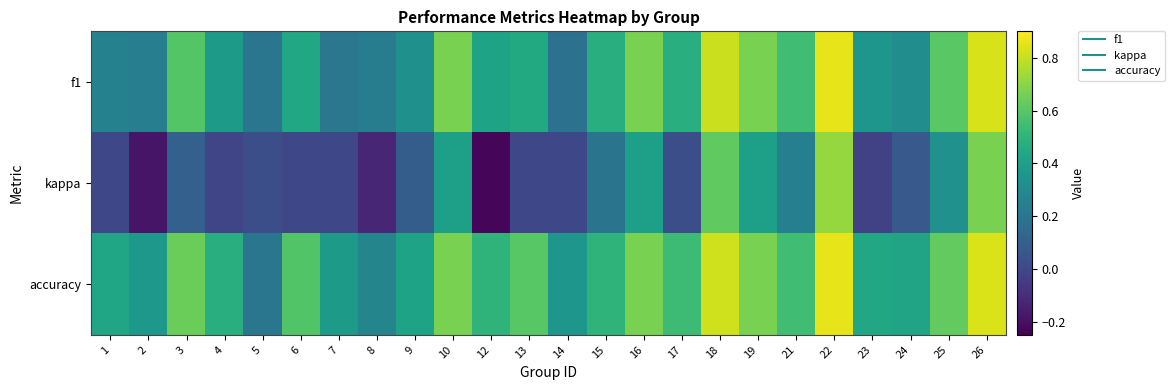

Reading left to right, list all the values displayed in this chart.

f1: 1=0.3	2=0.2	3=0.6	4=0.4	5=0.2	6=0.4	7=0.2	8=0.2	9=0.3	10=0.7	12=0.4	13=0.5	14=0.2	15=0.5	16=0.7	17=0.5	18=0.8	19=0.7	21=0.5	22=0.9	23=0.4	24=0.3	25=0.6	26=0.8
kappa: 1=0.0	2=-0.2	3=0.1	4=-0.0	5=0.0	6=0.0	7=0.0	8=-0.1	9=0.1	10=0.4	12=-0.2	13=0.0	14=0.0	15=0.2	16=0.4	17=0.0	18=0.6	19=0.4	21=0.2	22=0.7	23=-0.0	24=0.1	25=0.3	26=0.7
accuracy: 1=0.4	2=0.4	3=0.6	4=0.5	5=0.2	6=0.6	7=0.4	8=0.3	9=0.4	10=0.7	12=0.5	13=0.6	14=0.4	15=0.5	16=0.7	17=0.5	18=0.8	19=0.7	21=0.5	22=0.9	23=0.4	24=0.4	25=0.6	26=0.8